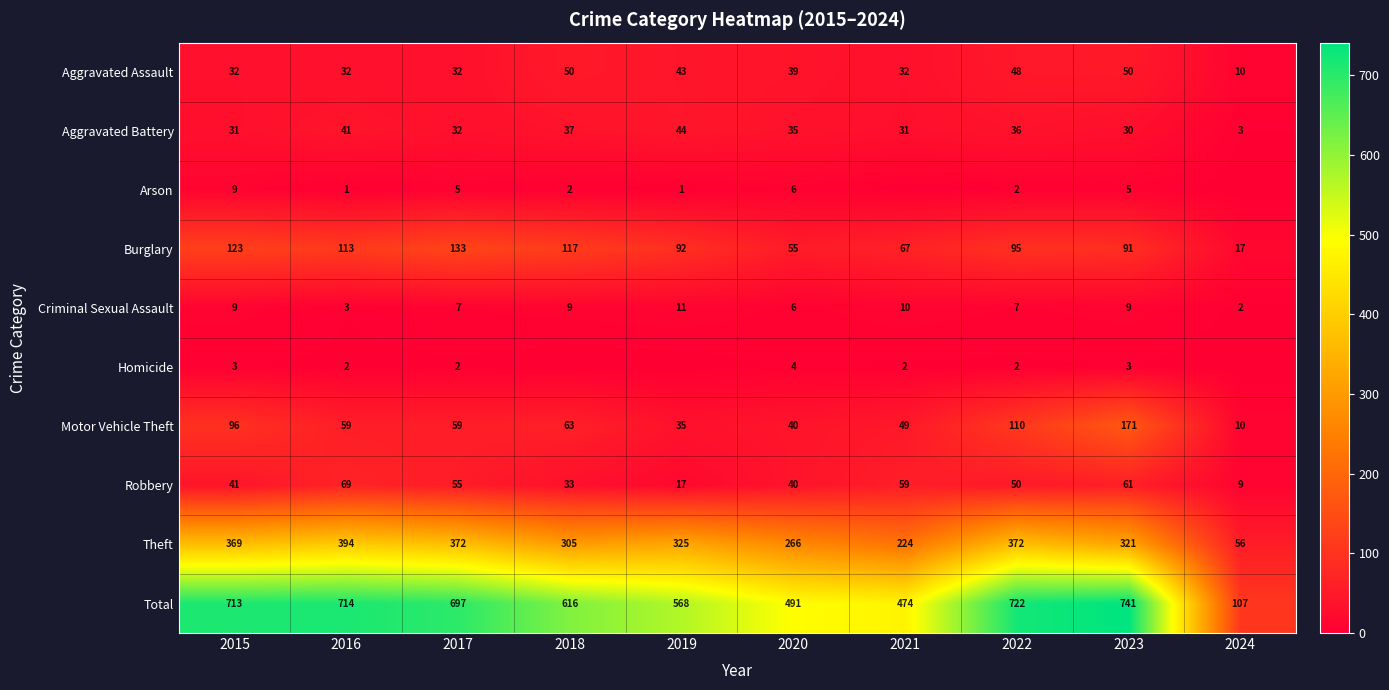

What is the sum of the Aggravated Assault values at 2021 and 2023?

82